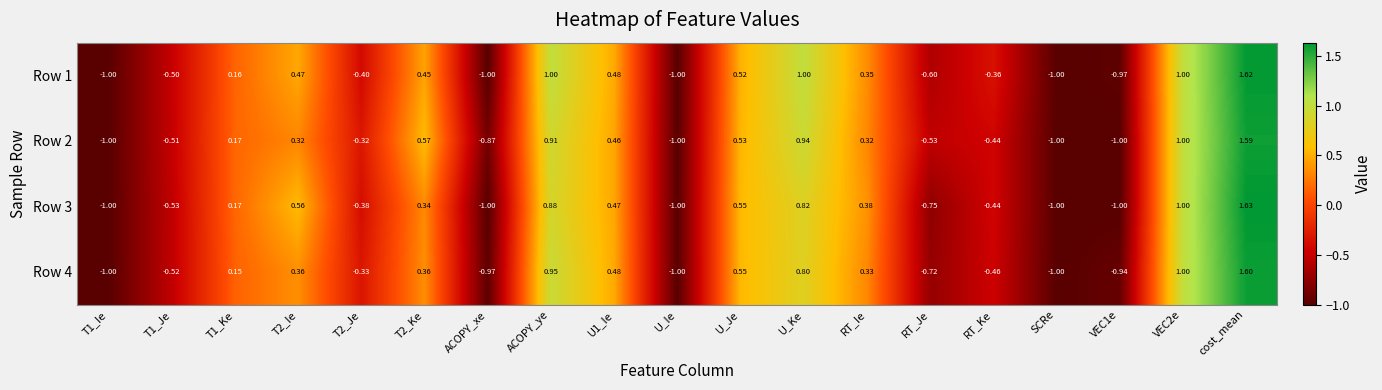

What is the total value across all series at U_Je?

2.2